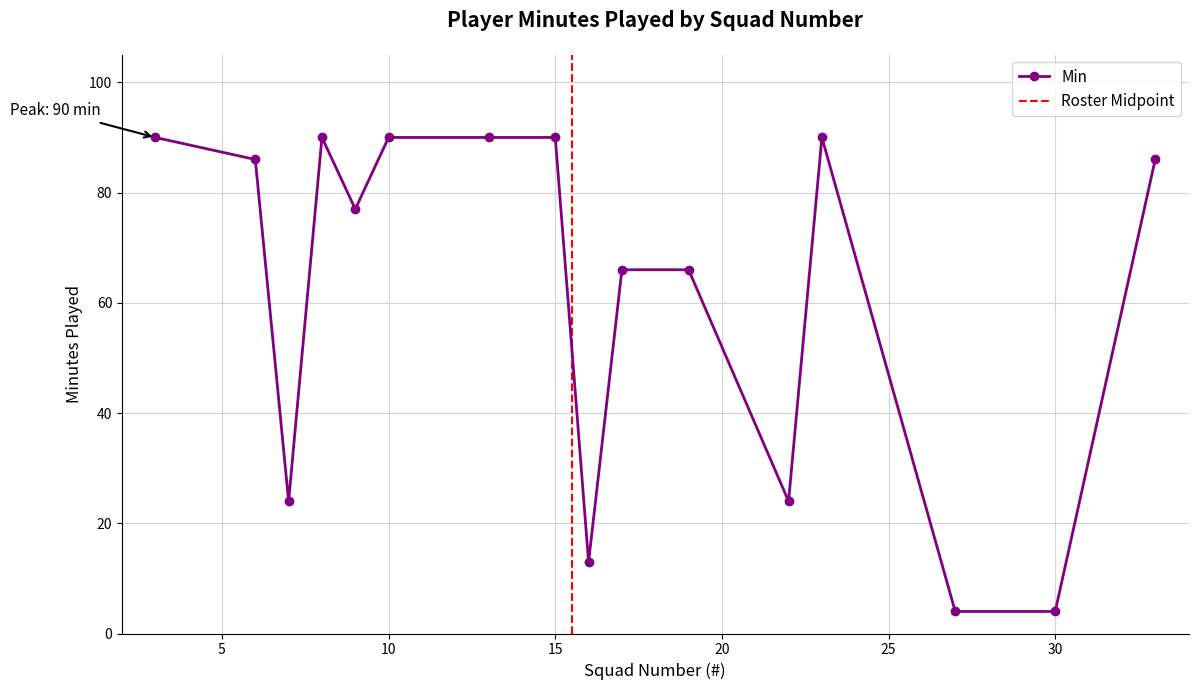

Does the chart have visible grid lines?

Yes